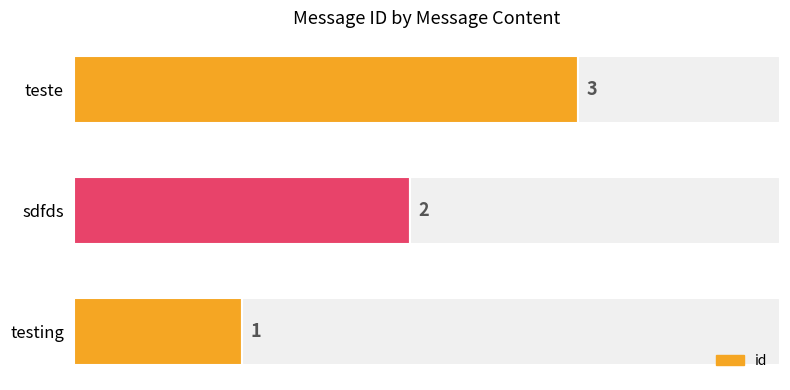

The value at testing is 1. True or false?

True